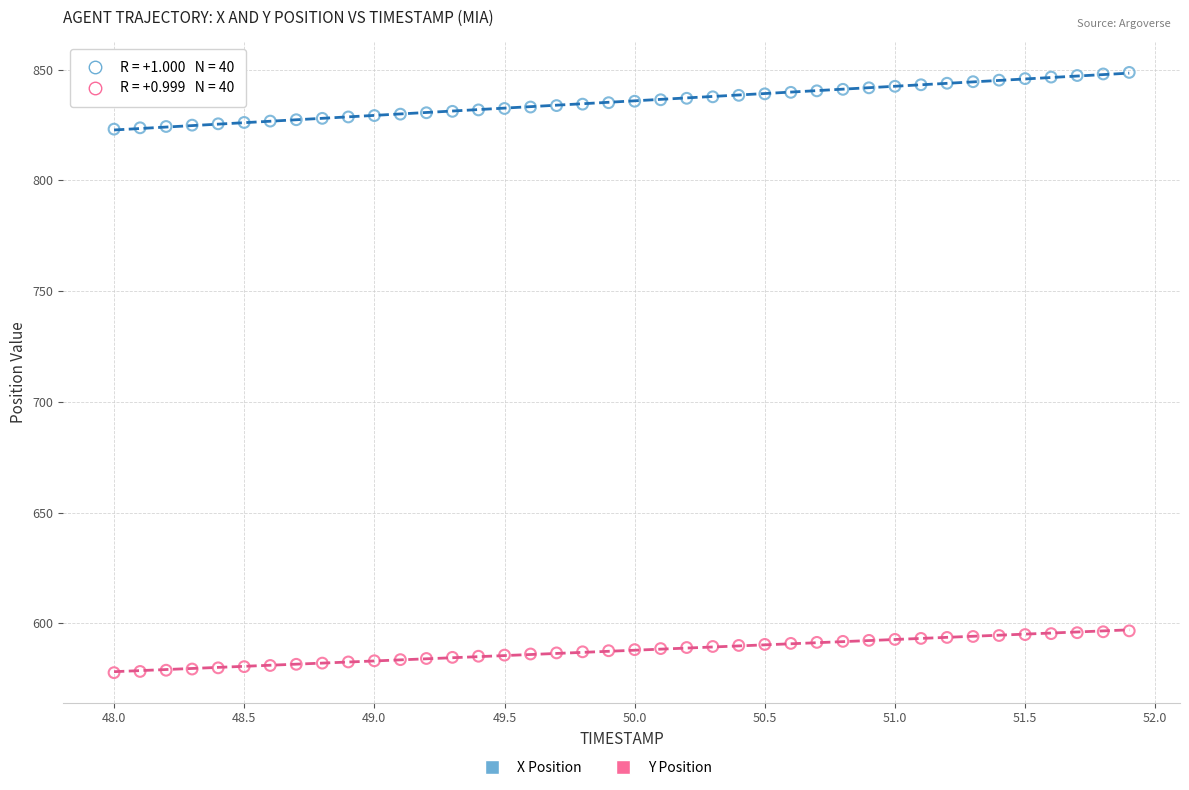

Which series reaches the maximum Y coordinate?

X Position